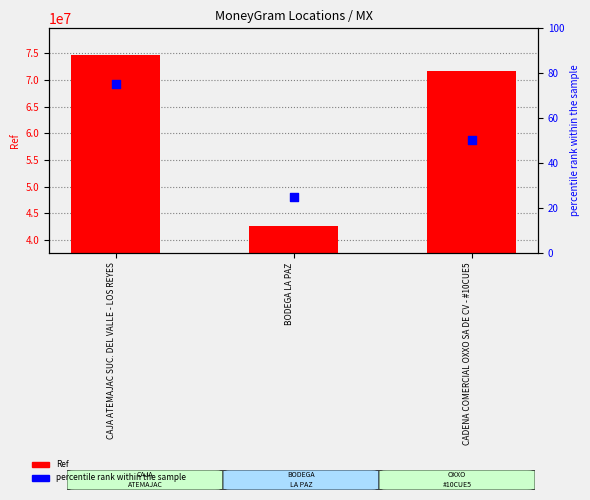

Which series contains the highest Y value?

Ref